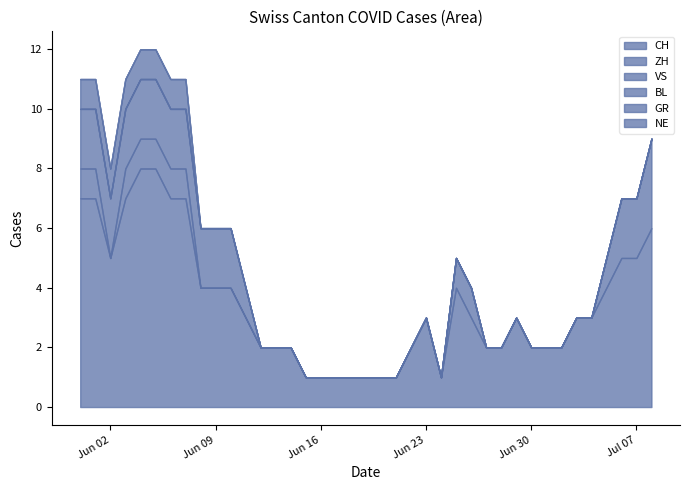

At how many categories does at least one series exceed 0?

39